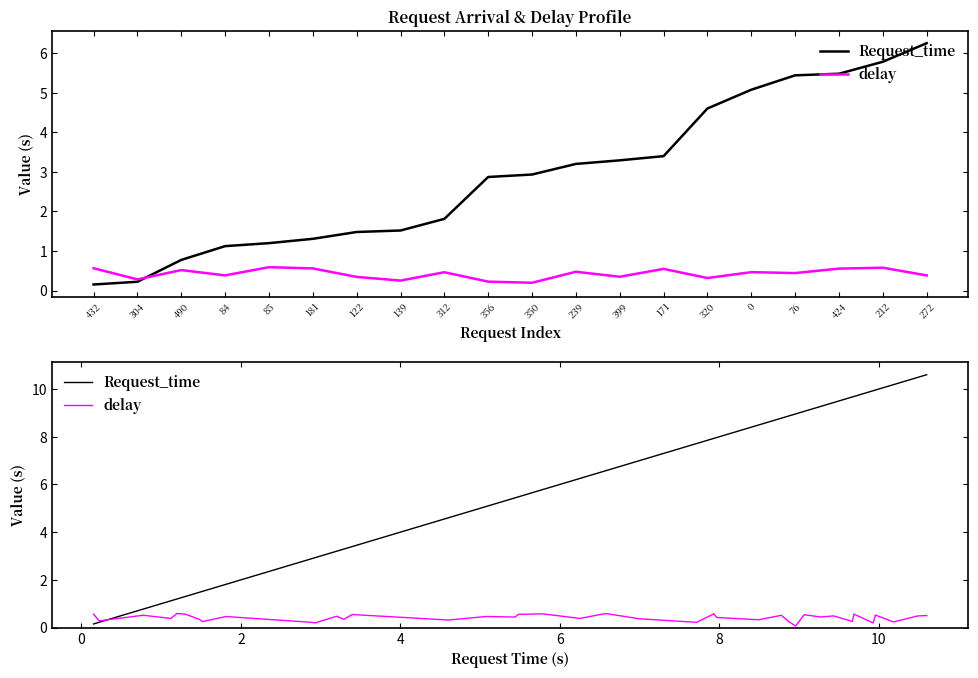

What is the smallest value displayed?

0.1